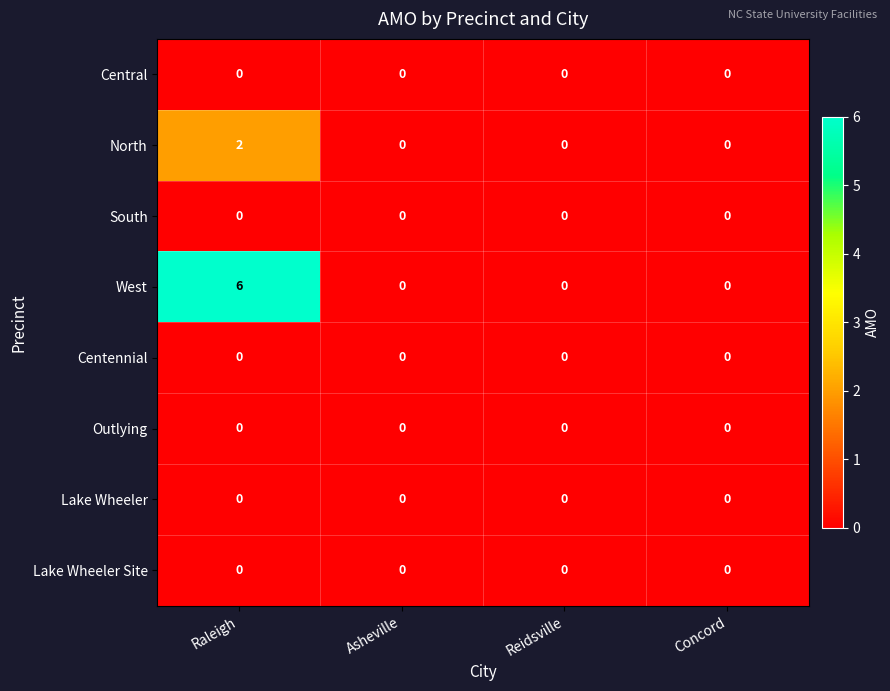

True or false: South has a value of 0 at Reidsville.

True